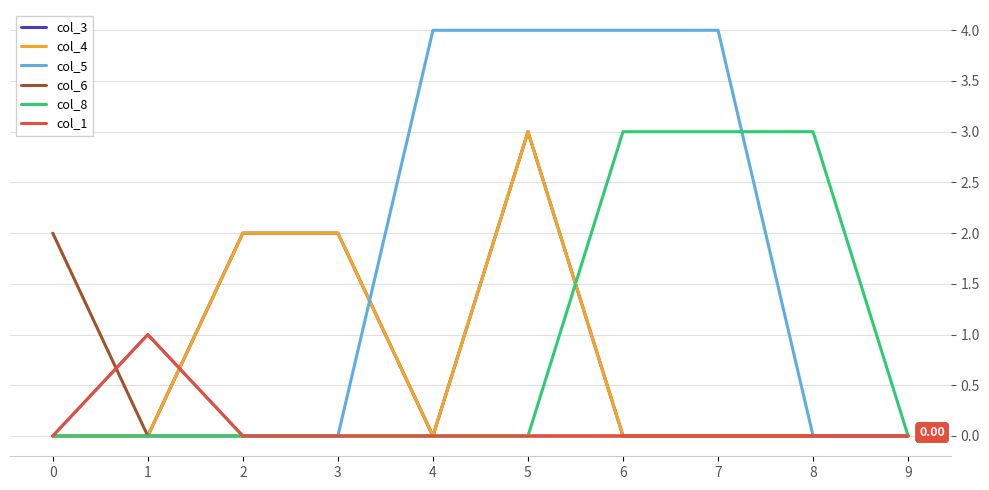

How many lines are shown in the chart?

6